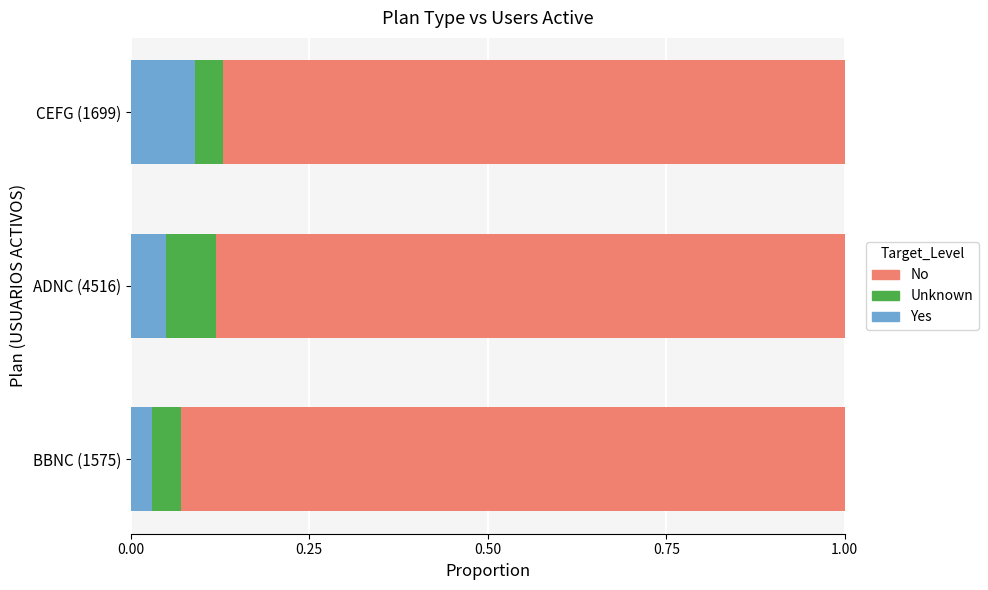

Which category has the highest value in the Yes series?

CEFG (1699)